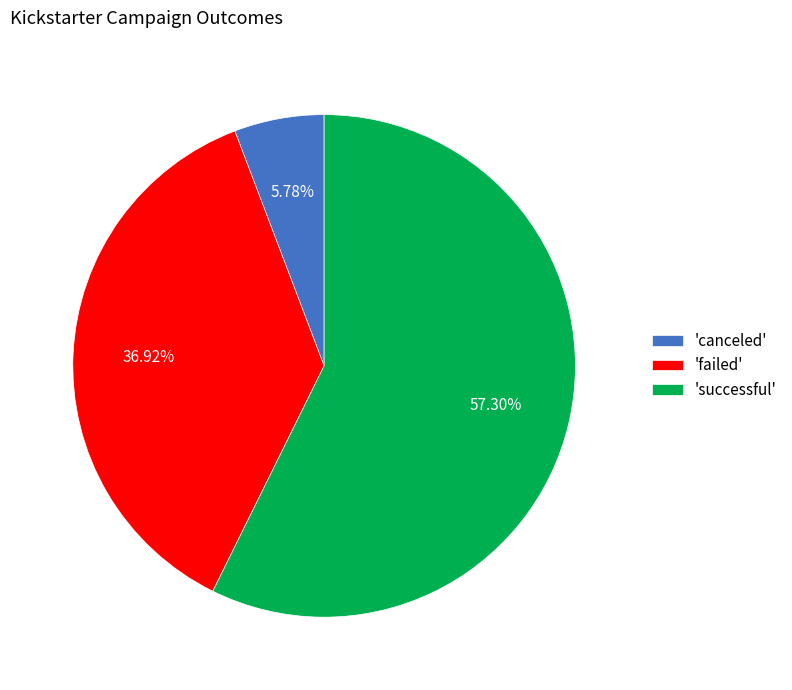

What is the majority slice?

'successful'